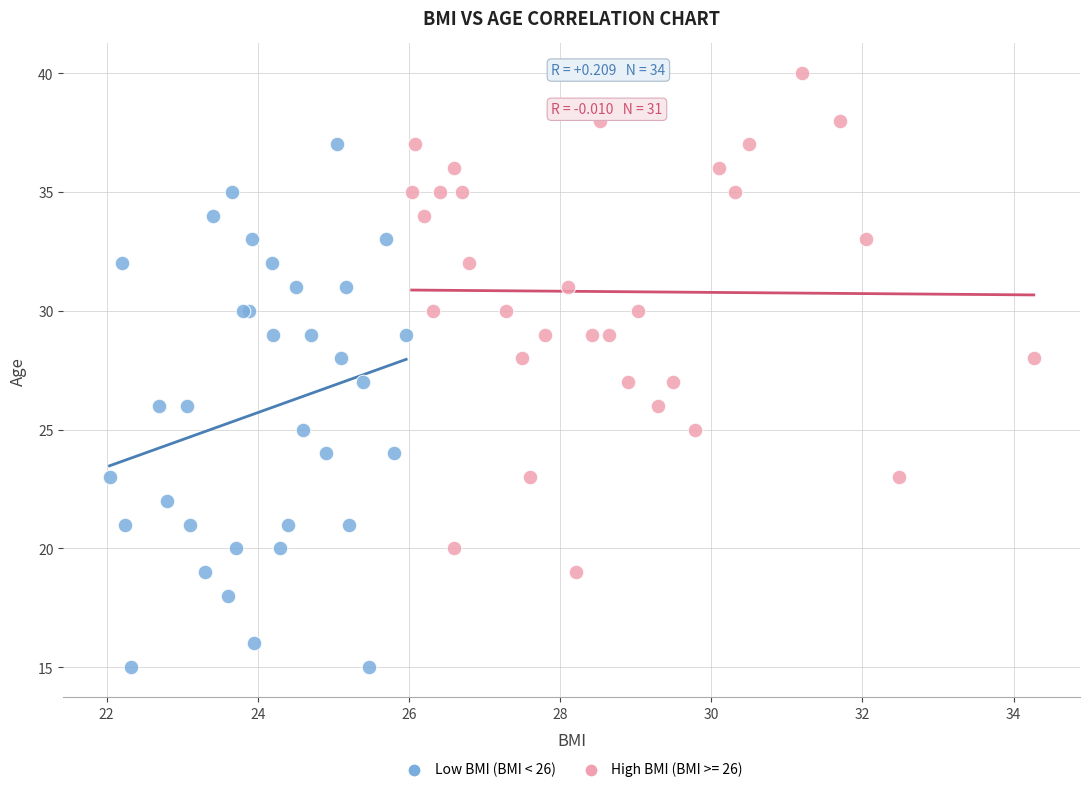

Which series contains the lowest Y value?

Low BMI (BMI < 26)